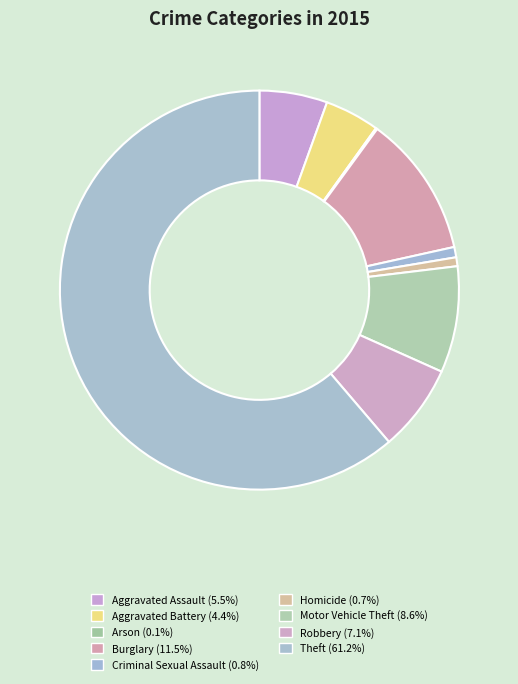

Approximately how many times larger is the value at Theft compared to Aggravated Assault?

11.1